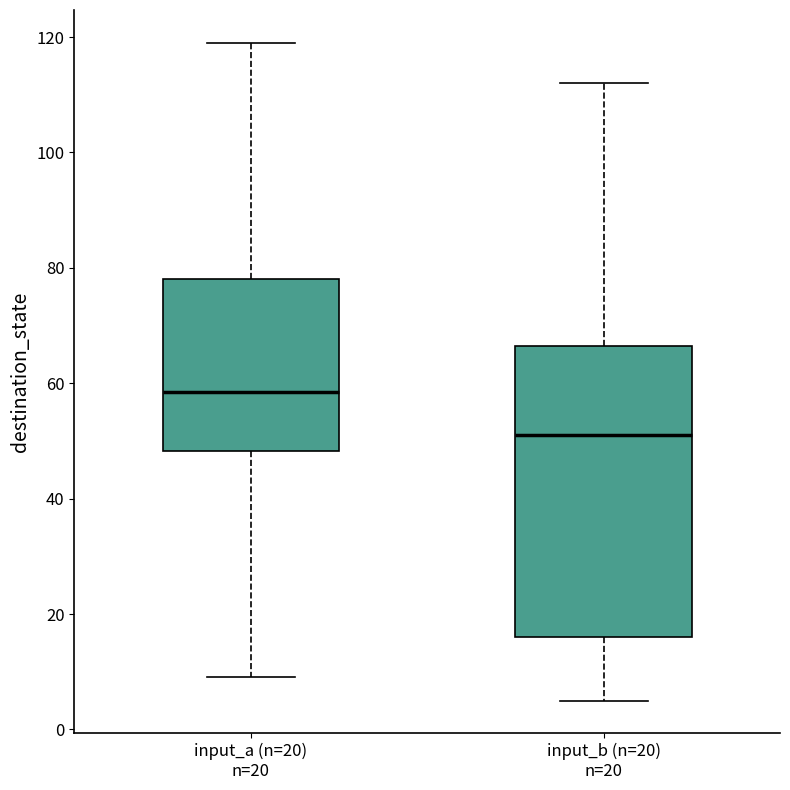

Comparing the boxes themselves (not the whiskers), which one is the tallest?

input_b (n=20) n=20